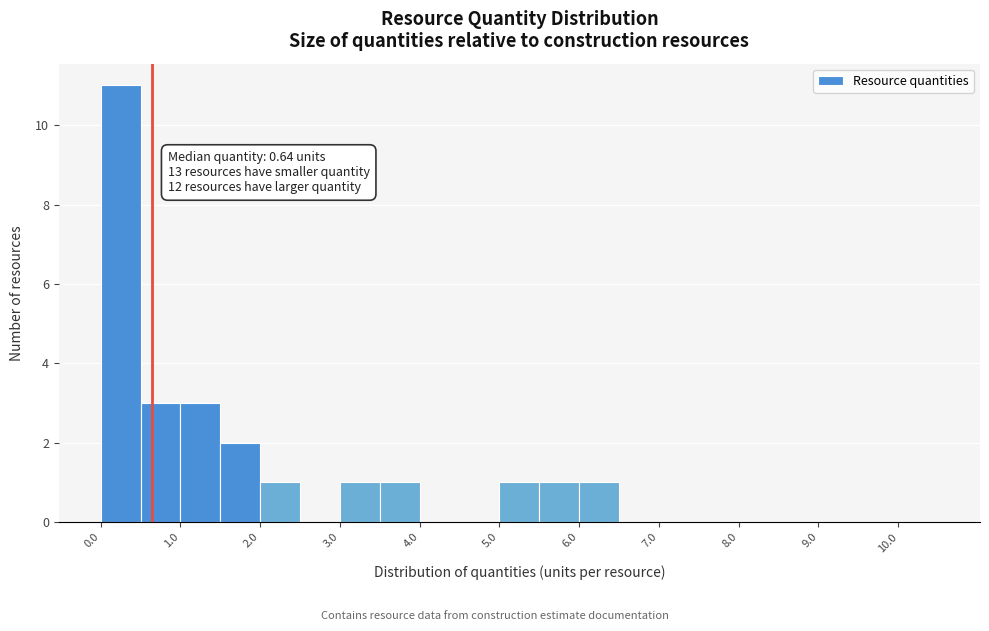

Which range on the x-axis has the tallest bar?

0.0 to 0.5